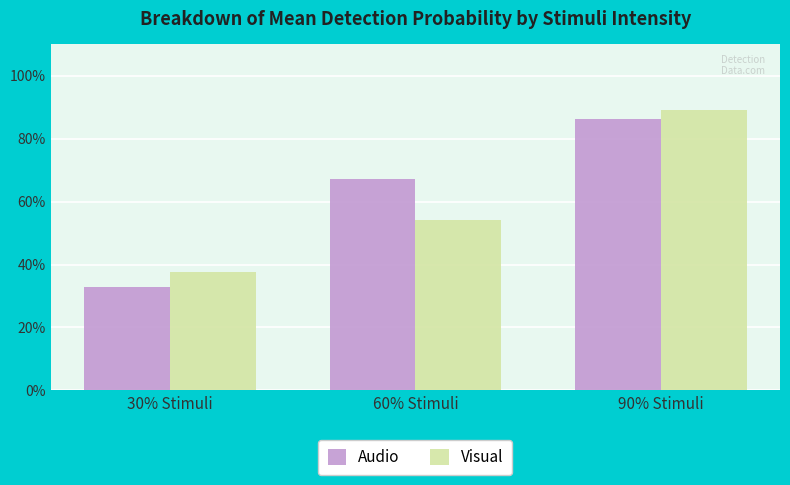

What are all the series names shown in the legend?

Audio, Visual